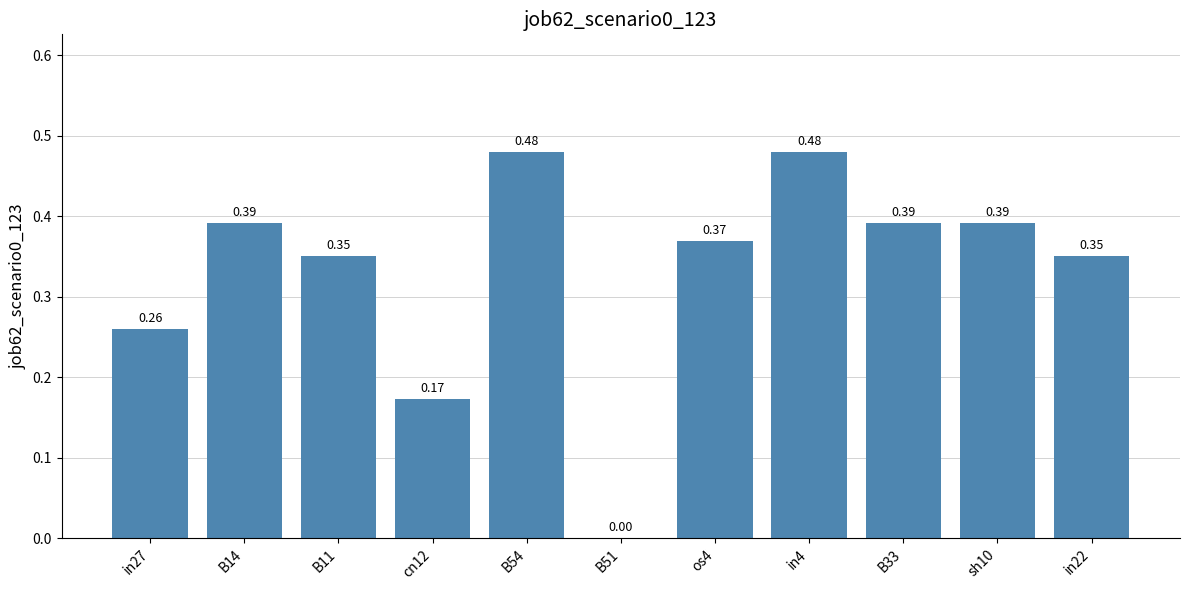

What is the sum of all values?

3.6